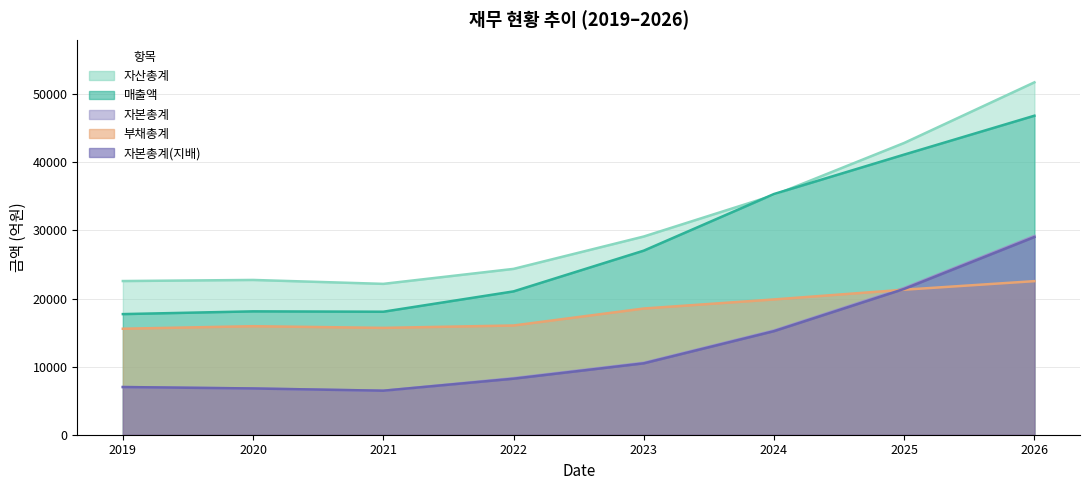

At which category is the sum across all series the highest?

2026